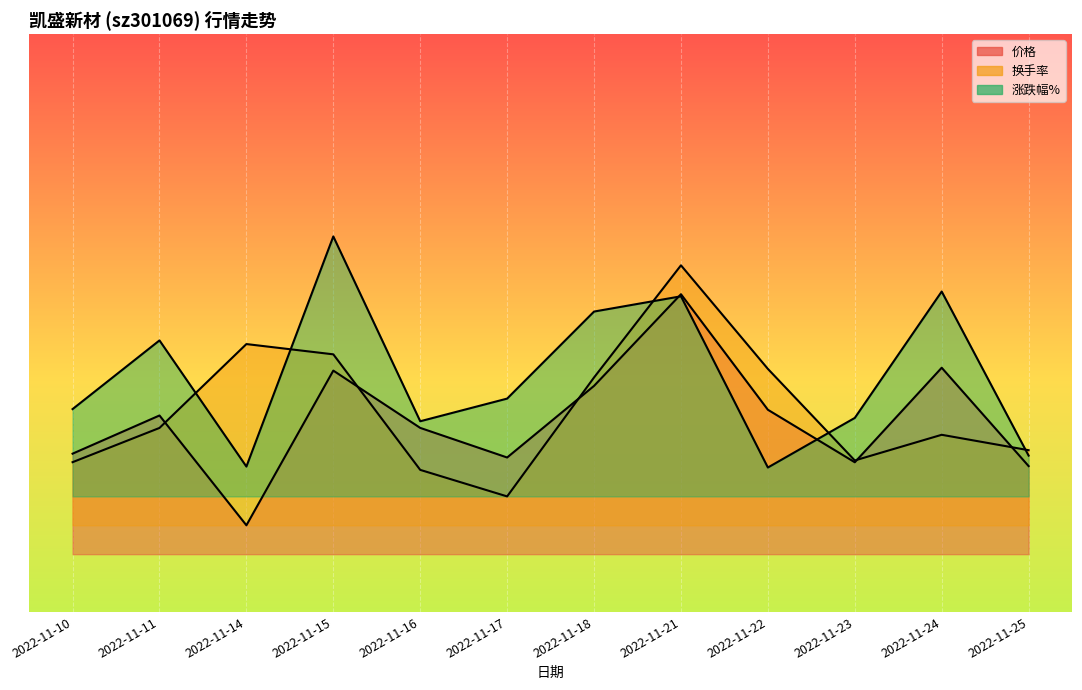

What is the sum of all 涨跌幅% values?

7.0